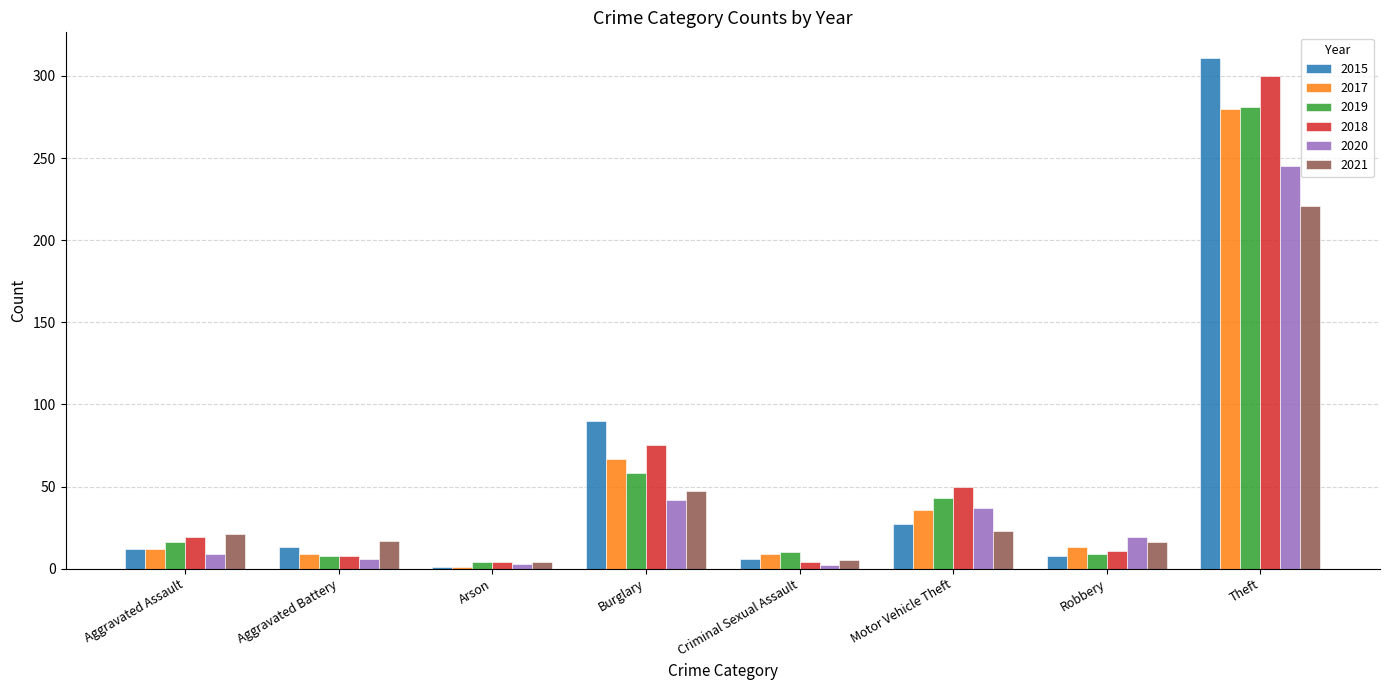

At which category is the sum across all series the highest?

Theft